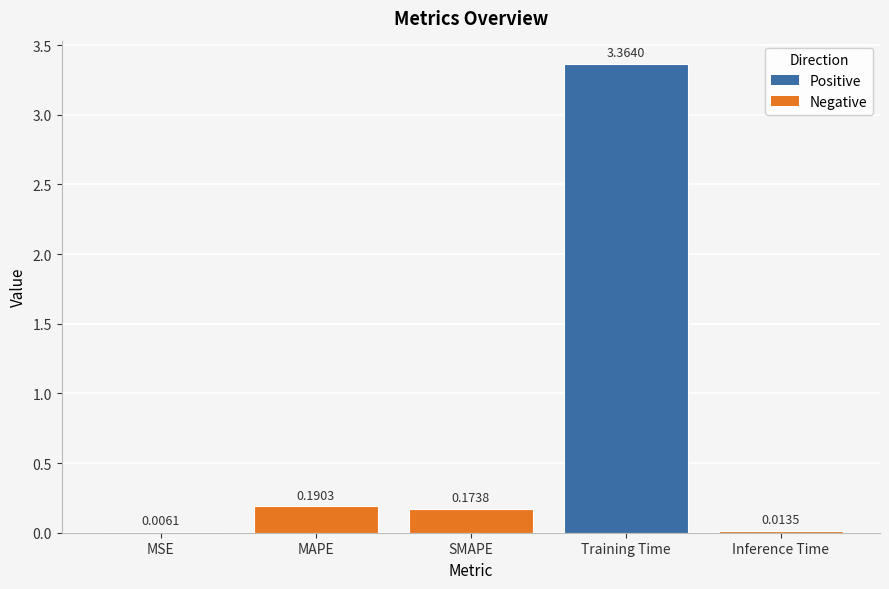

What is the change in value from MSE to MAPE?

+0.2